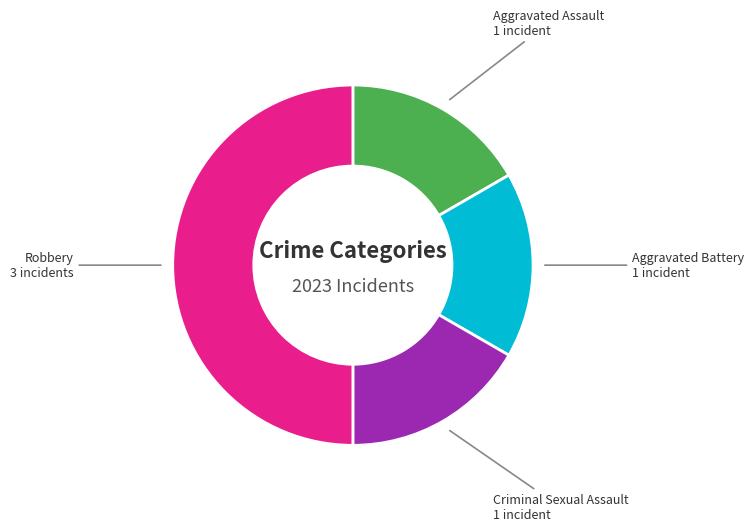

Is Aggravated Battery the majority of the pie?

No